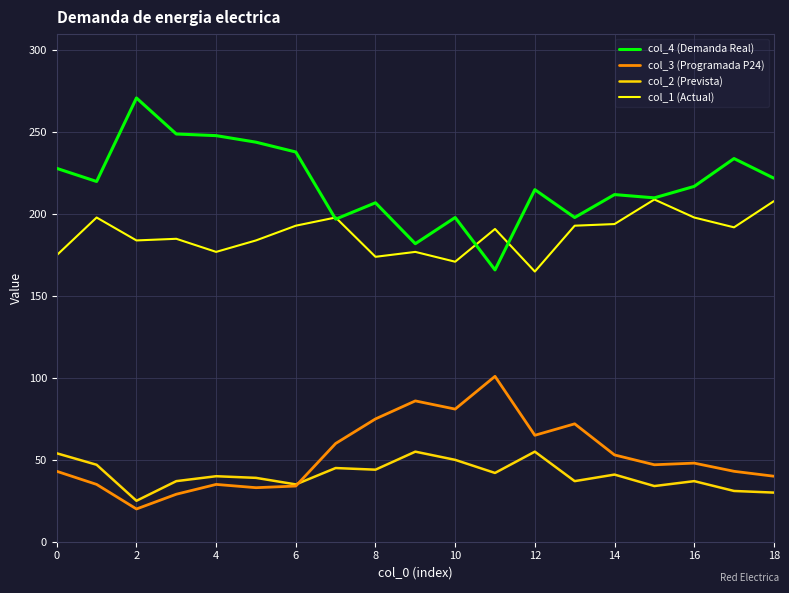

Rank the series by their maximum value, from lowest to highest.

col_2 (Prevista), col_3 (Programada P24), col_1 (Actual), col_4 (Demanda Real)